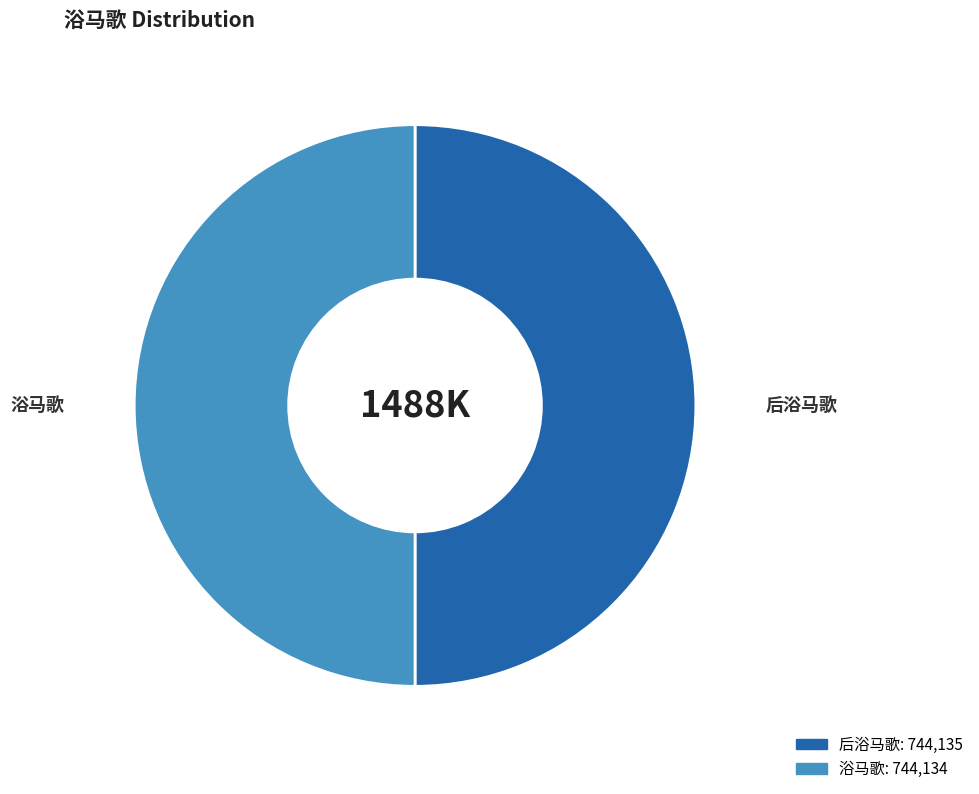

The 后浴马歌 slice represents 59% of the pie. True or false?

False